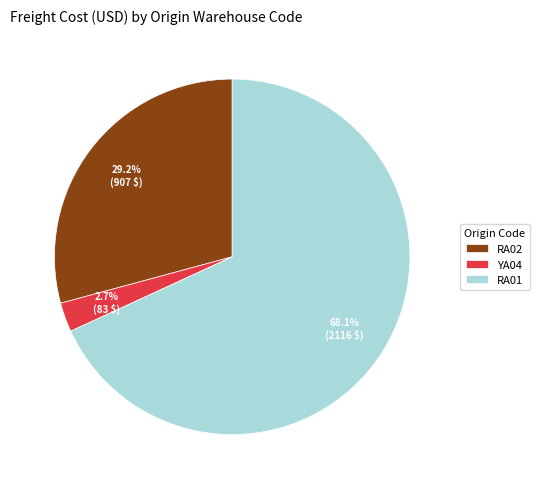

Is the sum of RA01 and YA04 greater than half?

Yes